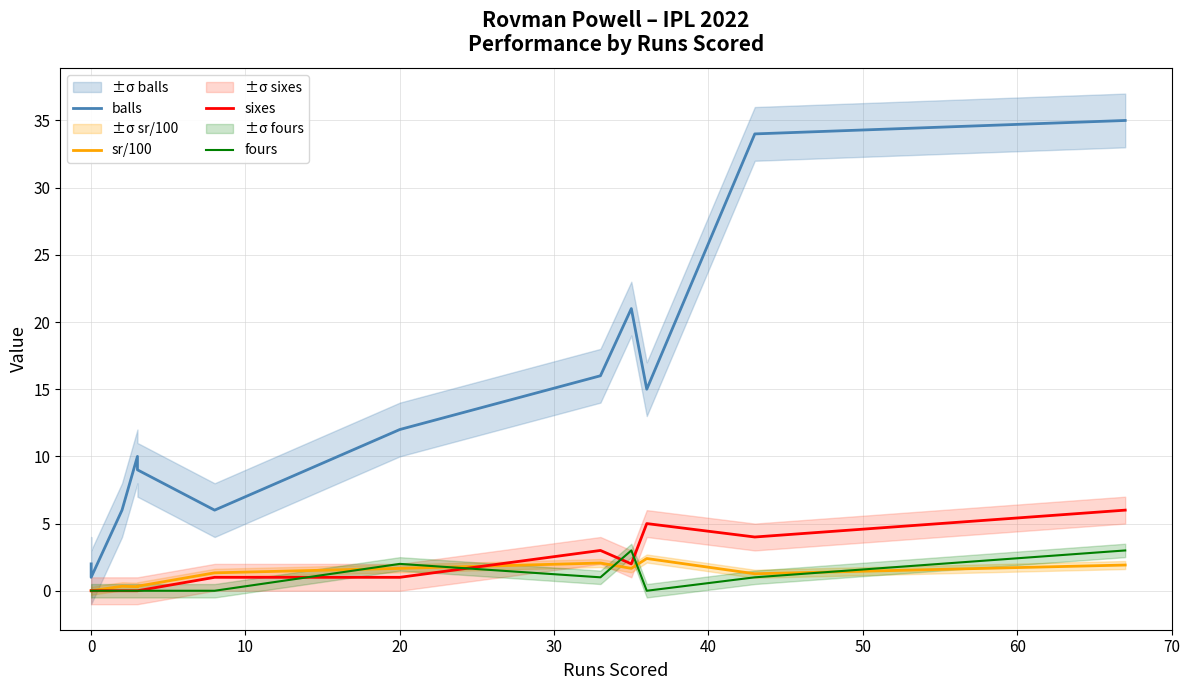

True or false: sixes has a value of 4.7 at 60.

False